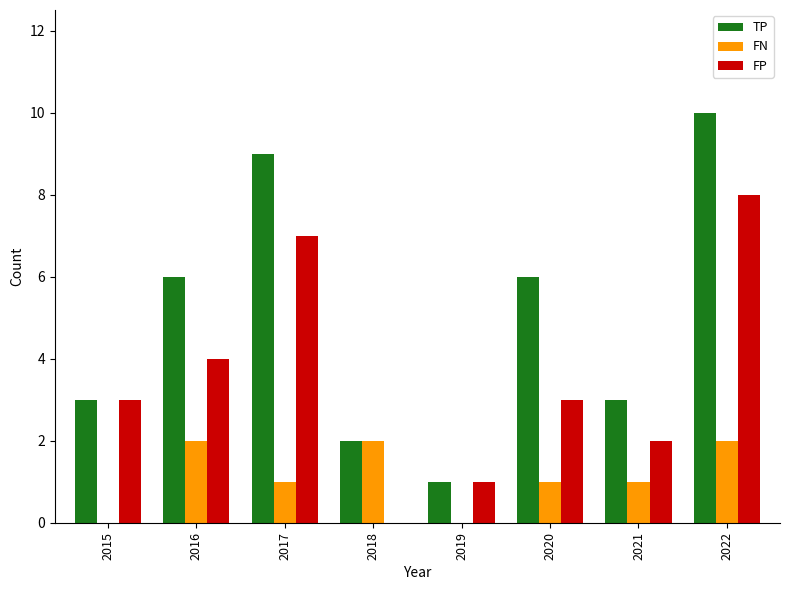

What value does the TP series have at 2017?

9